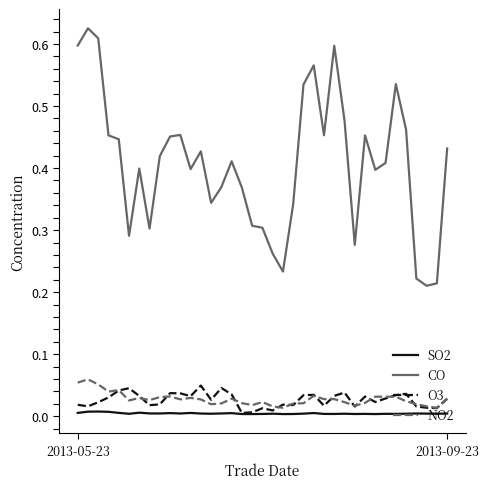

Which series has the largest total across all categories?

CO